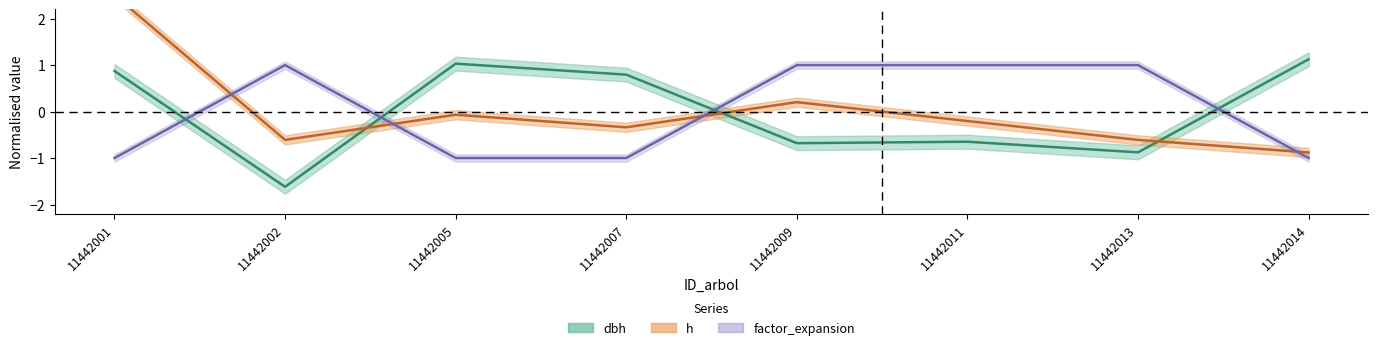

What is the value of the factor_expansion point at the 8th from the left?

-1.0